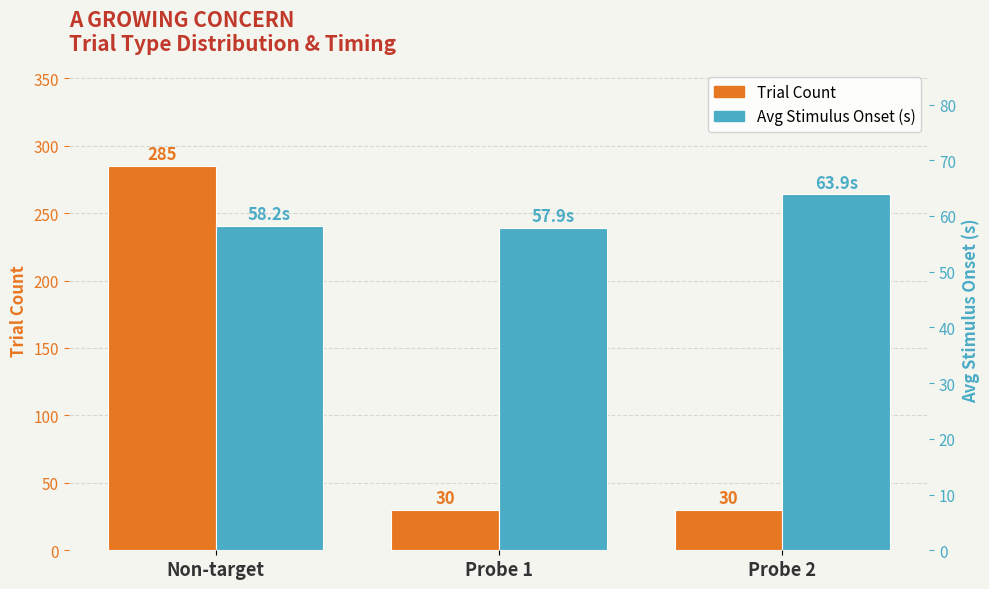

What is the spread (max minus min) of values at Non-target?

226.8